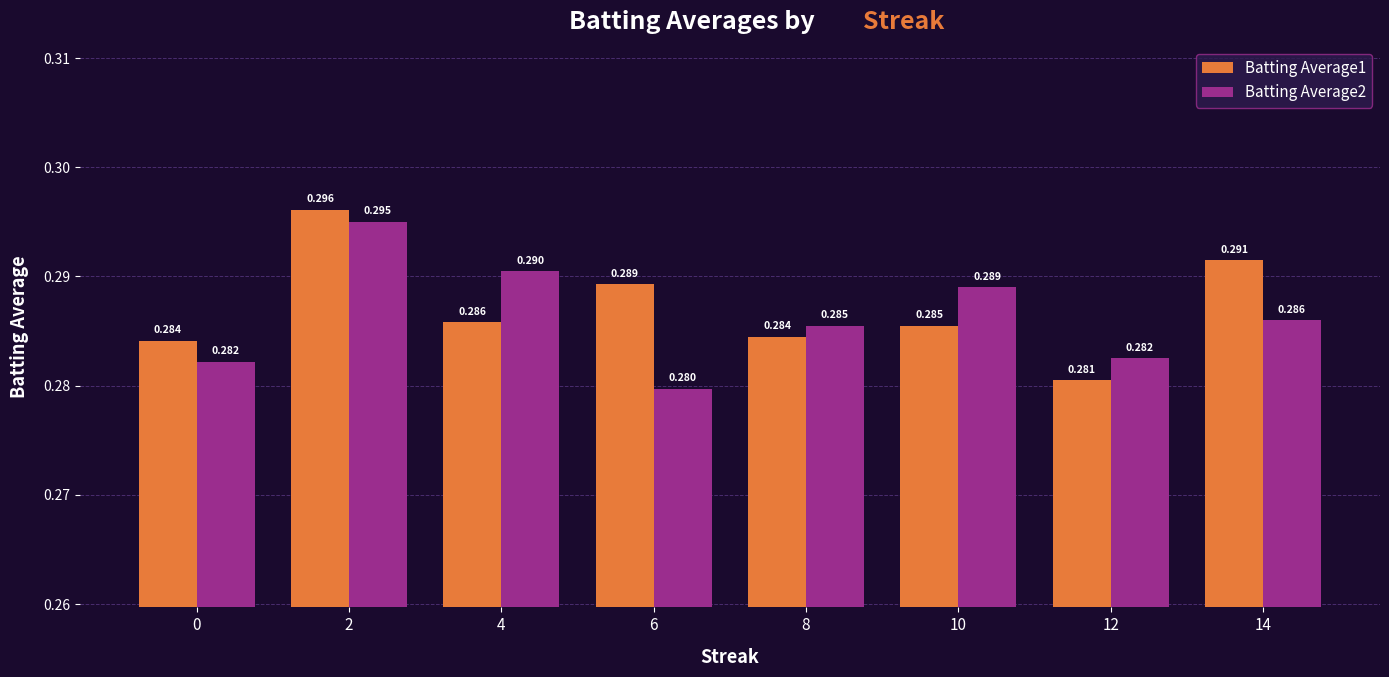

Is the value of Batting Average2 at 14 greater than the value of Batting Average1 at 2?

No